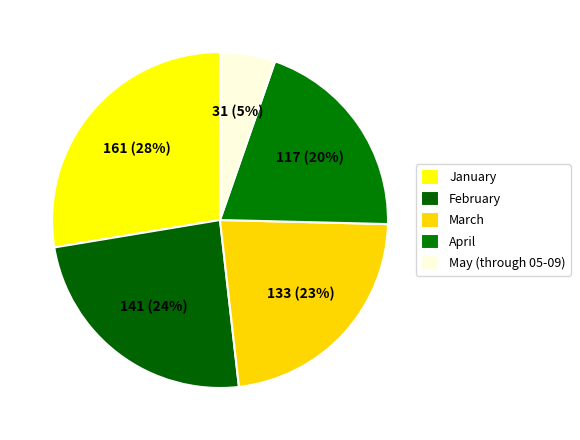

Count the number of slices in the pie.

5